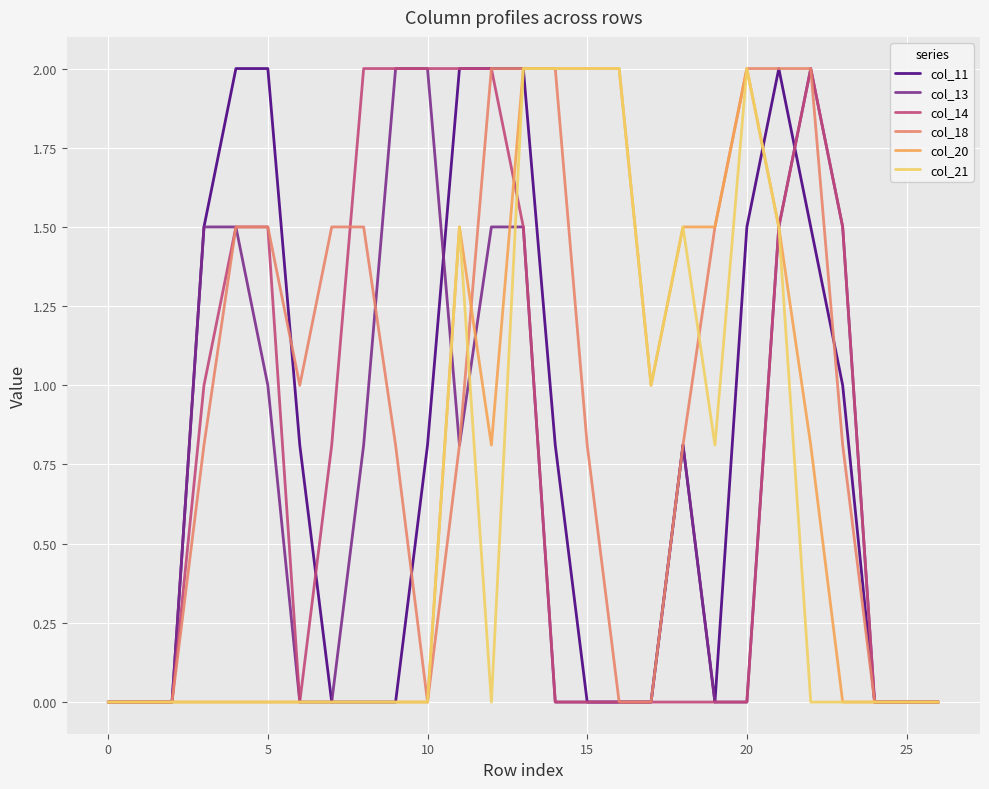

Which series has the largest total across all categories?

col_18